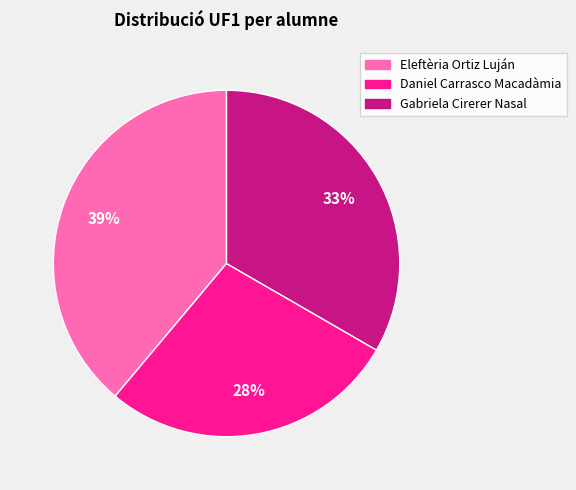

Combined, do Daniel Carrasco Macadàmia and Eleftèria Ortiz Luján account for over 50%?

Yes